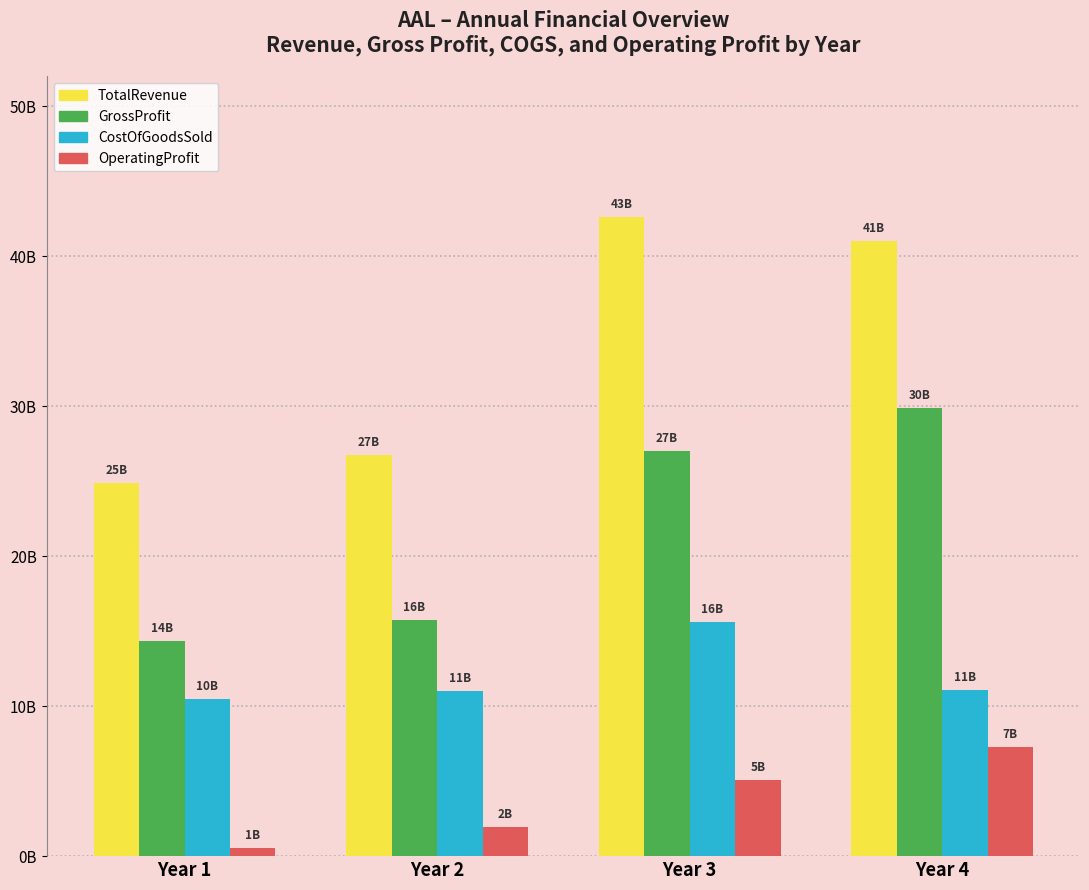

The CostOfGoodsSold series shows 15666596556 at Year 2. True or false?

False